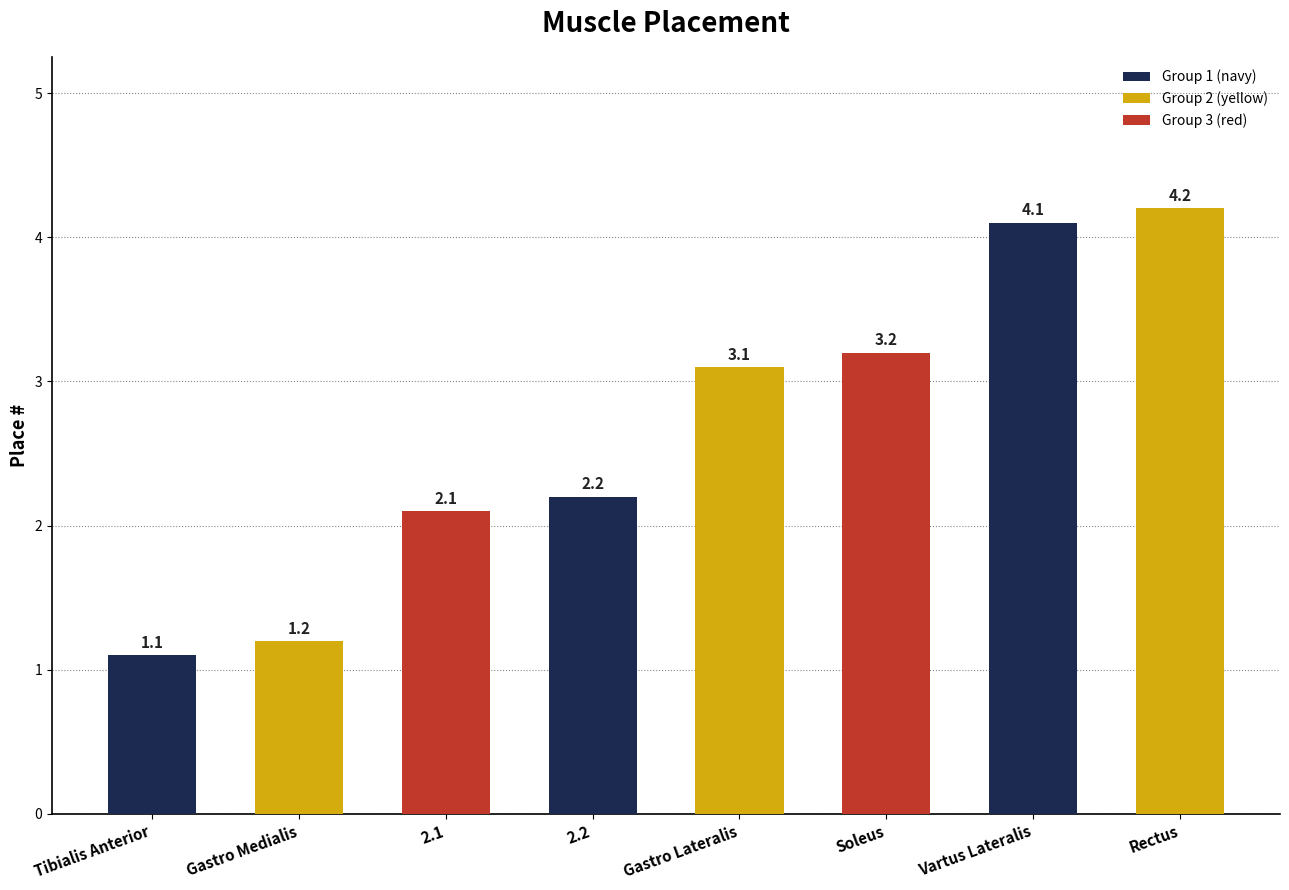

What is the maximum value shown in the chart?

4.2